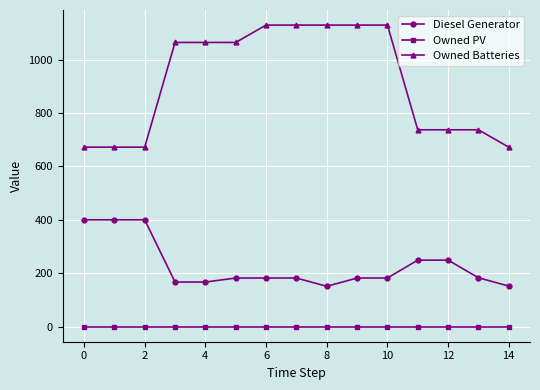

Rank the series by their average value, from highest to lowest.

Owned Batteries, Diesel Generator, Owned PV